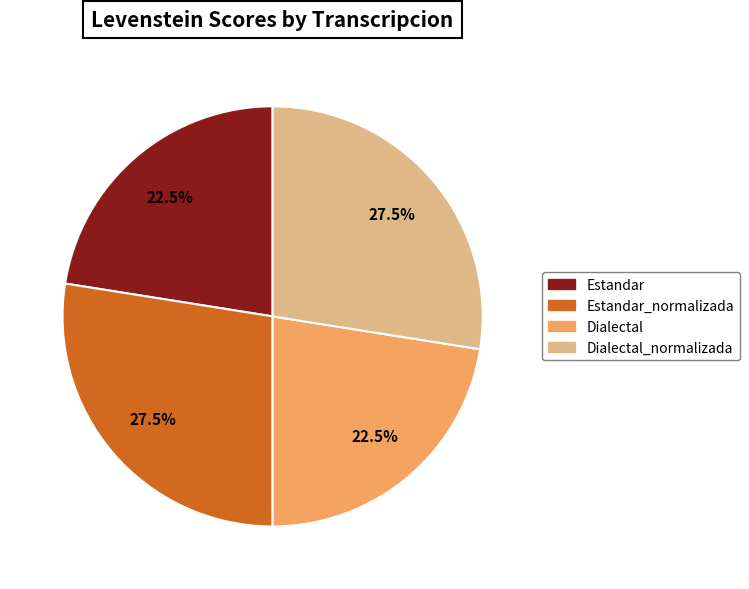

Between Dialectal and Estandar_normalizada, which is larger?

Estandar_normalizada